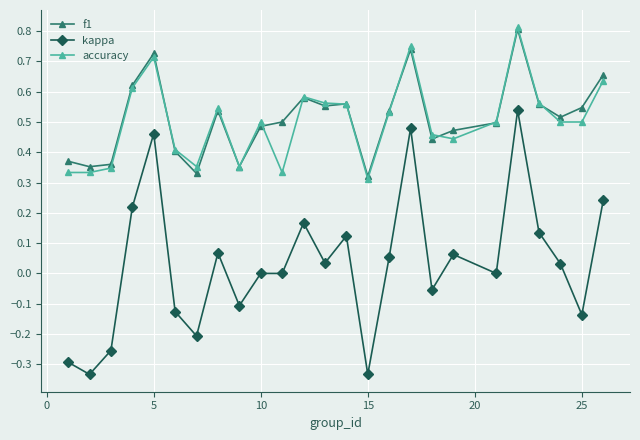

Which series has the widest spread of values?

kappa